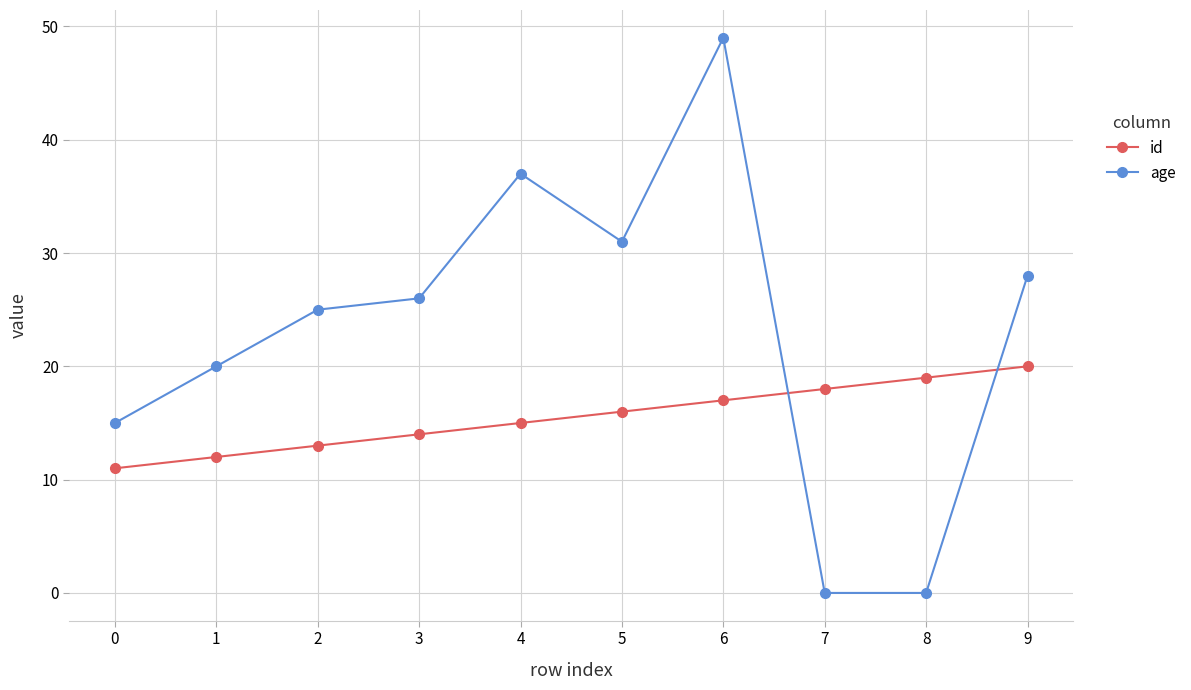

Reading right to left, what are all the values shown in this chart?

id: 20	19	18	17	16	15	14	13	12	11
age: 28	0	0	49	31	37	26	25	20	15